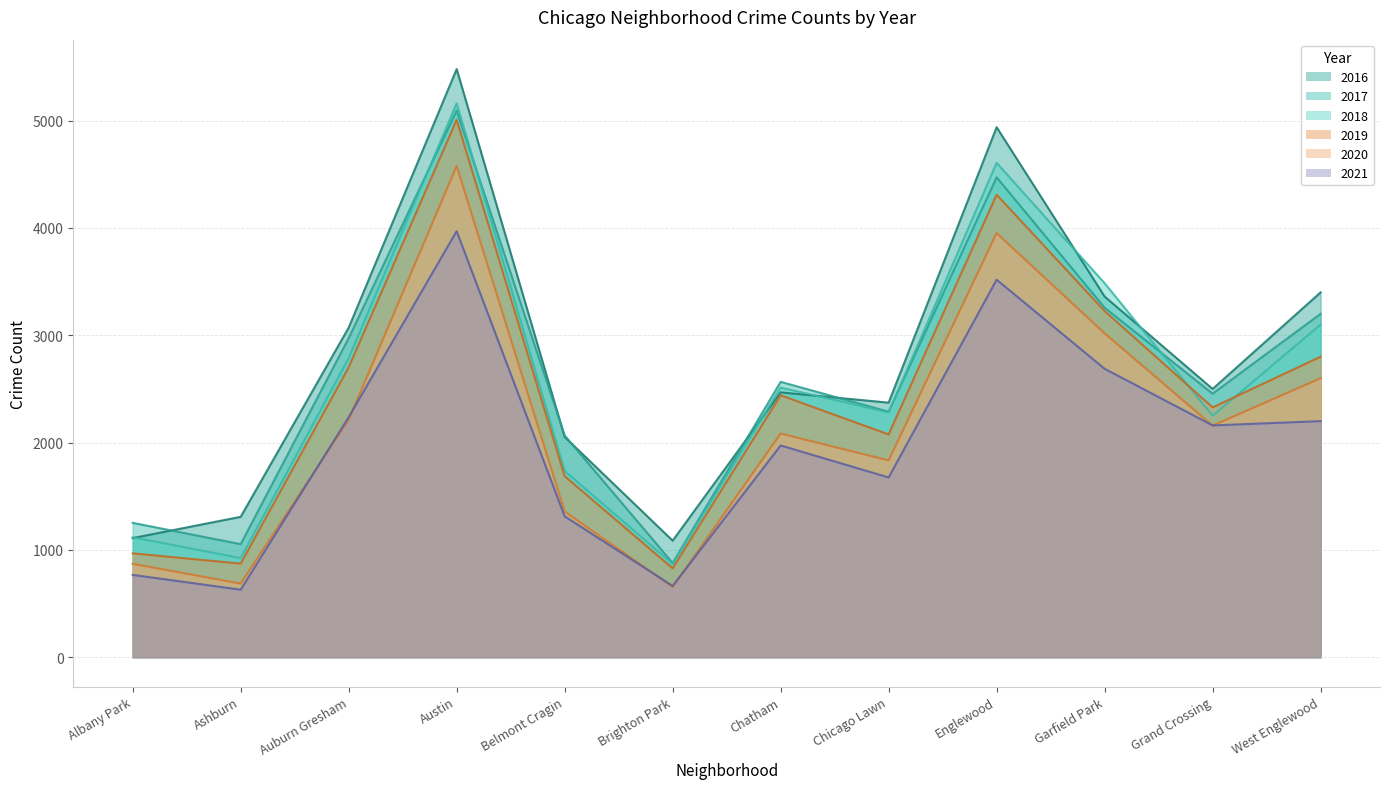

Reading left to right, extract all data points from this chart.

2017: Albany Park=1252	Ashburn=1053	Auburn Gresham=2973	Austin=5095	Belmont Cragin=2066	Brighton Park=878	Chatham=2566	Chicago Lawn=2288	Englewood=4472	Garfield Park=3257	Grand Crossing=2456	West Englewood=3200
2019: Albany Park=968	Ashburn=872	Auburn Gresham=2701	Austin=5008	Belmont Cragin=1687	Brighton Park=828	Chatham=2441	Chicago Lawn=2076	Englewood=4310	Garfield Park=3226	Grand Crossing=2328	West Englewood=2800
2021: Albany Park=767	Ashburn=629	Auburn Gresham=2237	Austin=3970	Belmont Cragin=1313	Brighton Park=664	Chatham=1973	Chicago Lawn=1675	Englewood=3518	Garfield Park=2688	Grand Crossing=2160	West Englewood=2200
2020: Albany Park=870	Ashburn=686	Auburn Gresham=2213	Austin=4578	Belmont Cragin=1358	Brighton Park=654	Chatham=2084	Chicago Lawn=1834	Englewood=3952	Garfield Park=3018	Grand Crossing=2158	West Englewood=2600
2018: Albany Park=1117	Ashburn=924	Auburn Gresham=2787	Austin=5162	Belmont Cragin=1736	Brighton Park=869	Chatham=2513	Chicago Lawn=2281	Englewood=4607	Garfield Park=3485	Grand Crossing=2250	West Englewood=3100
2016: Albany Park=1110	Ashburn=1308	Auburn Gresham=3071	Austin=5481	Belmont Cragin=2053	Brighton Park=1086	Chatham=2468	Chicago Lawn=2372	Englewood=4939	Garfield Park=3361	Grand Crossing=2500	West Englewood=3400